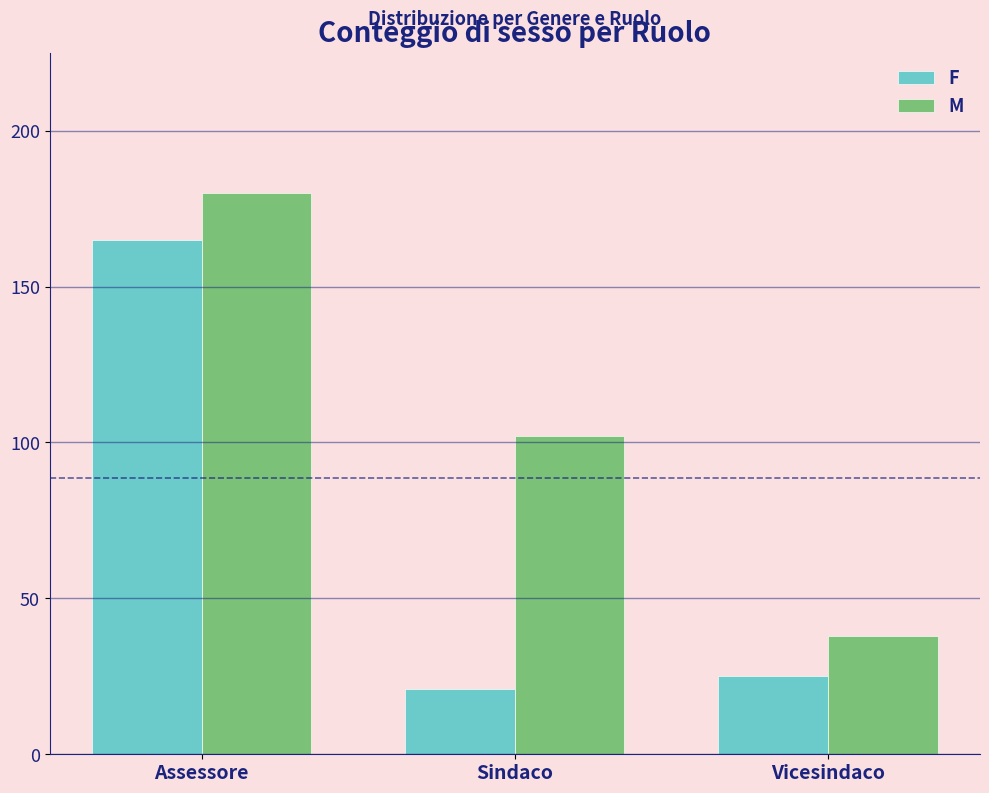

Reading right to left, extract all data points from this chart.

F: 25	21	165
M: 38	102	180